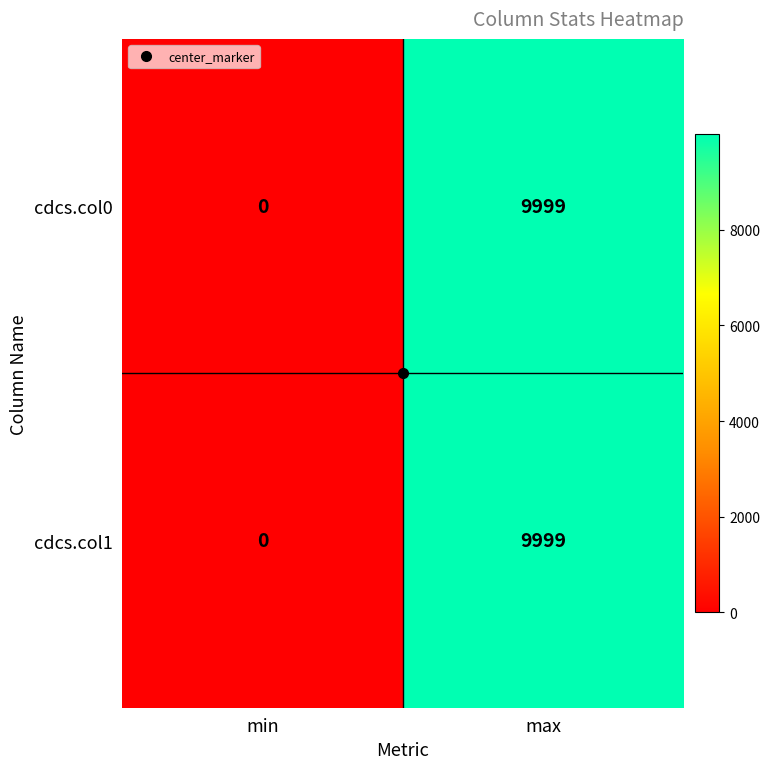

How many data points does each series have?

2